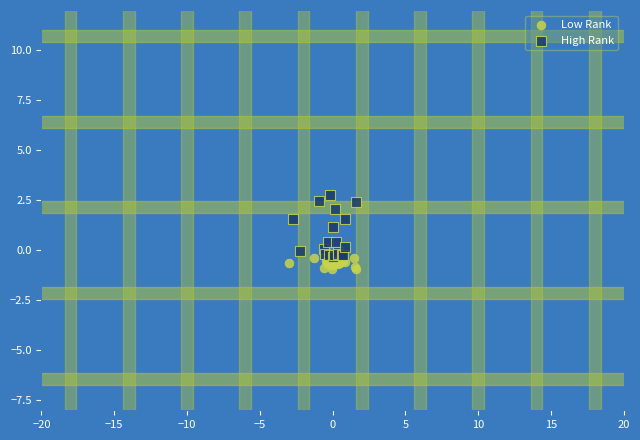

Which series reaches the minimum Y coordinate?

Low Rank